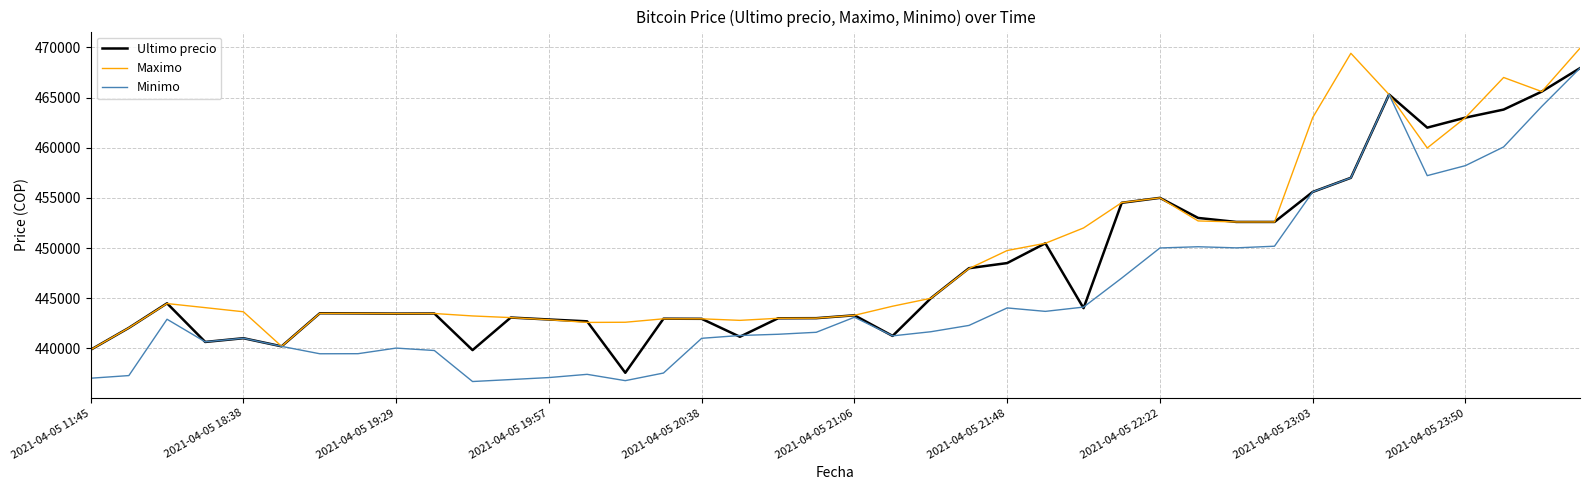

What is the greatest value displayed?

469917